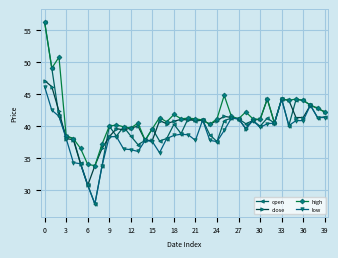

True or false: high has more than 2 interior local peaks.

True